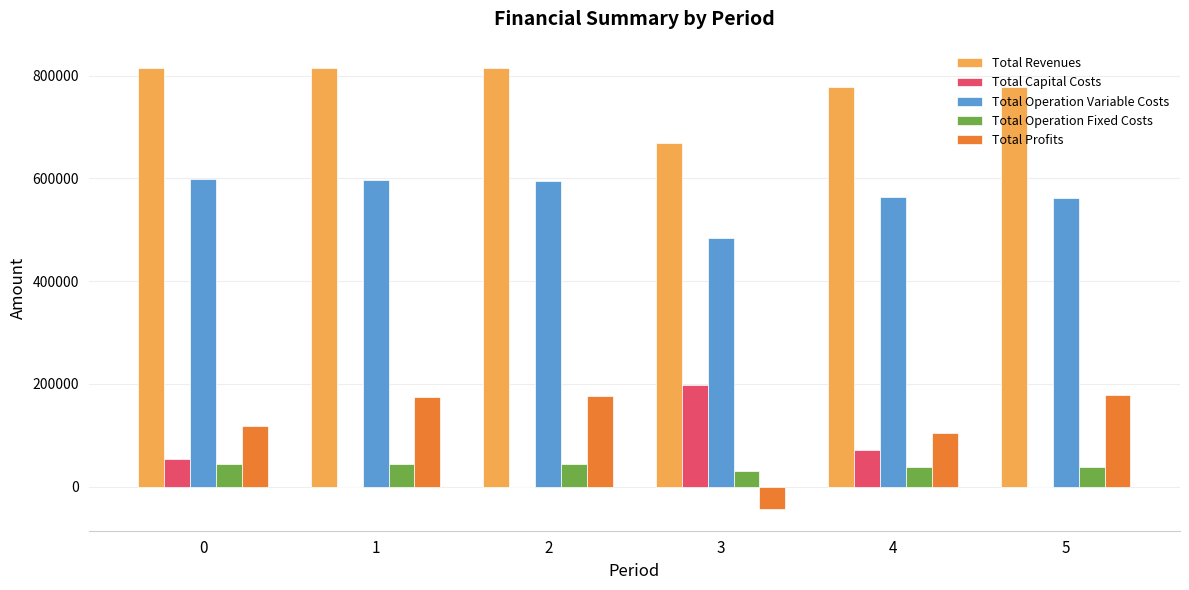

True or false: Total Operation Variable Costs has a value of 802760.2 at 5.

False